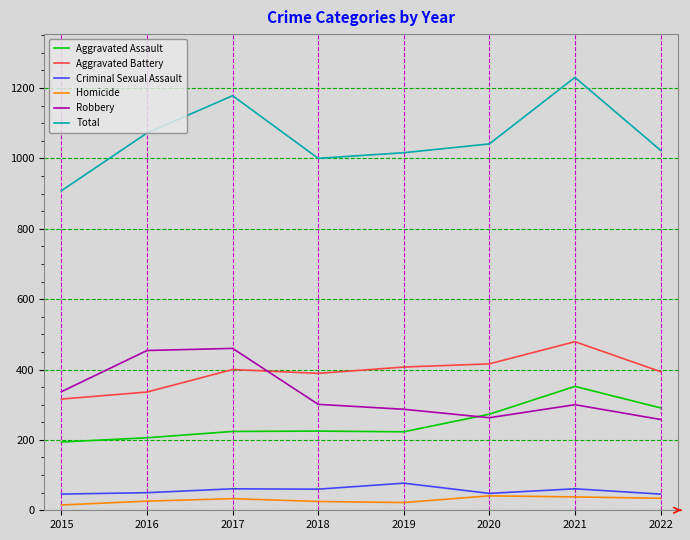

Is the value of Aggravated Battery at 2021 greater than the value of Homicide at 2017?

Yes